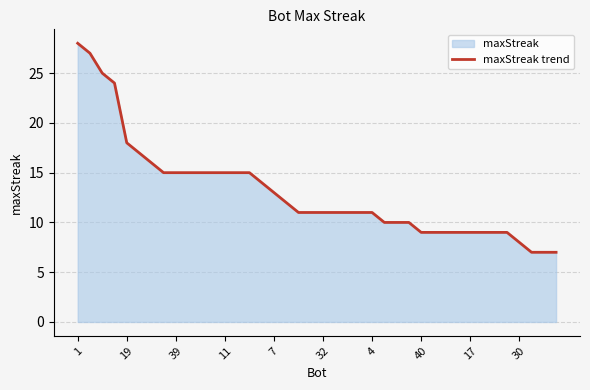

What is the value of the 17th point from the left?

13